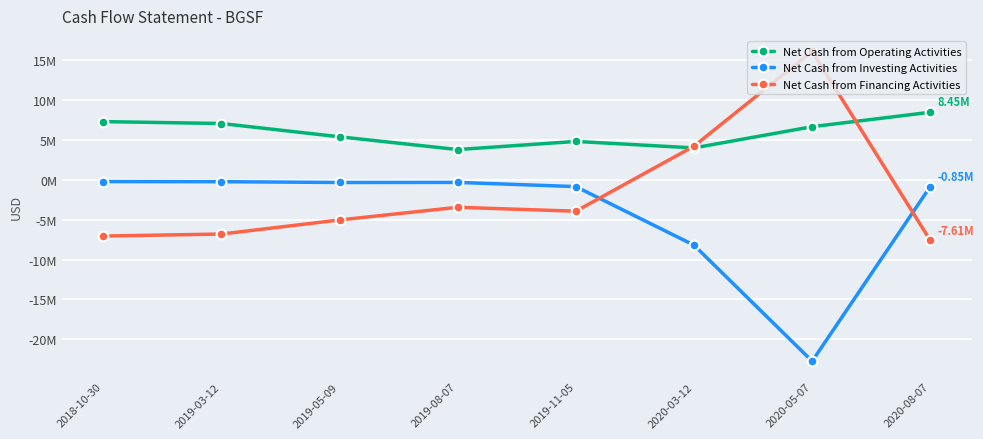

Reading right to left, extract all data points from this chart.

Net Cash from Operating Activities: 2020-08-07=8453554	2020-05-07=6648222	2020-03-12=3988896	2019-11-05=4802633	2019-08-07=3780773	2019-05-09=5381542	2019-03-12=7045487	2018-10-30=7283347
Net Cash from Investing Activities: 2020-08-07=-847294	2020-05-07=-22730128	2020-03-12=-8195053	2019-11-05=-860264	2019-08-07=-332288	2019-05-09=-341464	2019-03-12=-242661	2018-10-30=-228814
Net Cash from Financing Activities: 2020-08-07=-7606260	2020-05-07=16081906	2020-03-12=4206157	2019-11-05=-3942369	2019-08-07=-3448485	2019-05-09=-5040078	2019-03-12=-6802826	2018-10-30=-7054533